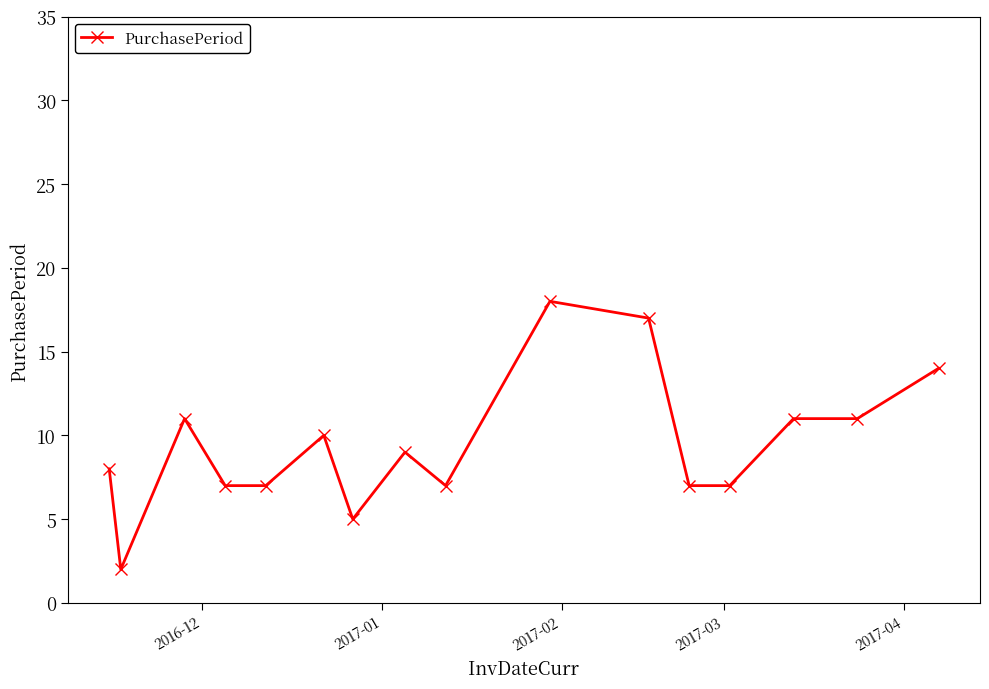

True or false: there are more than 2 points higher than both neighbors.

True